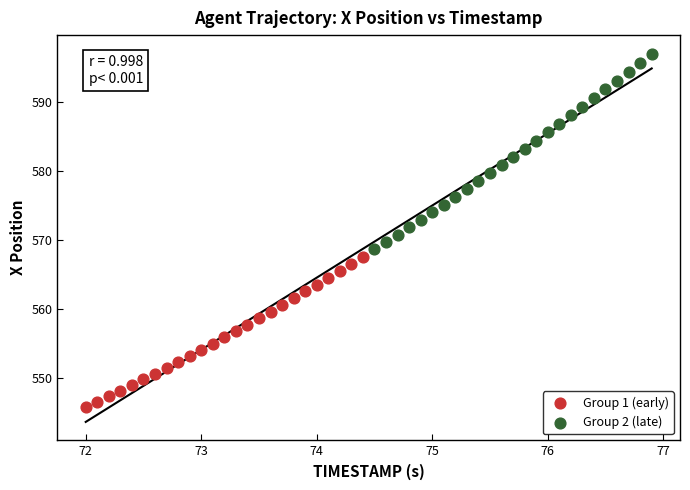

Which series has the widest spread of Y values?

Group 2 (late)